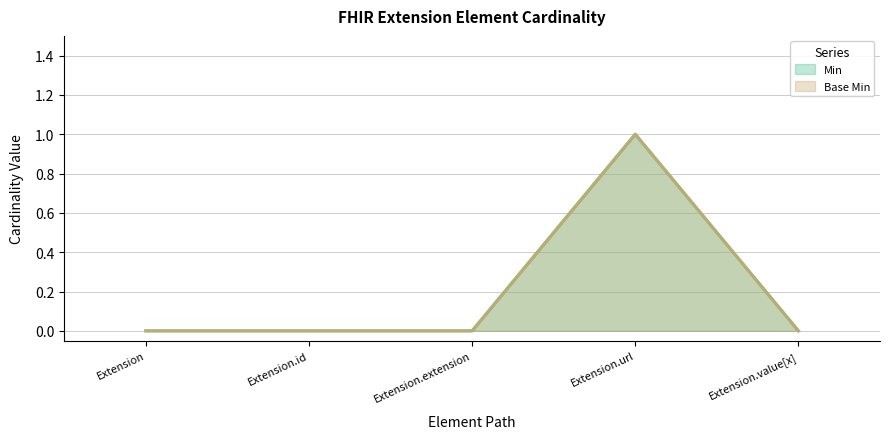

Reading right to left, transcribe all the data shown in this chart.

Min: 0	1	0	0	0
Base Min: 0	1	0	0	0